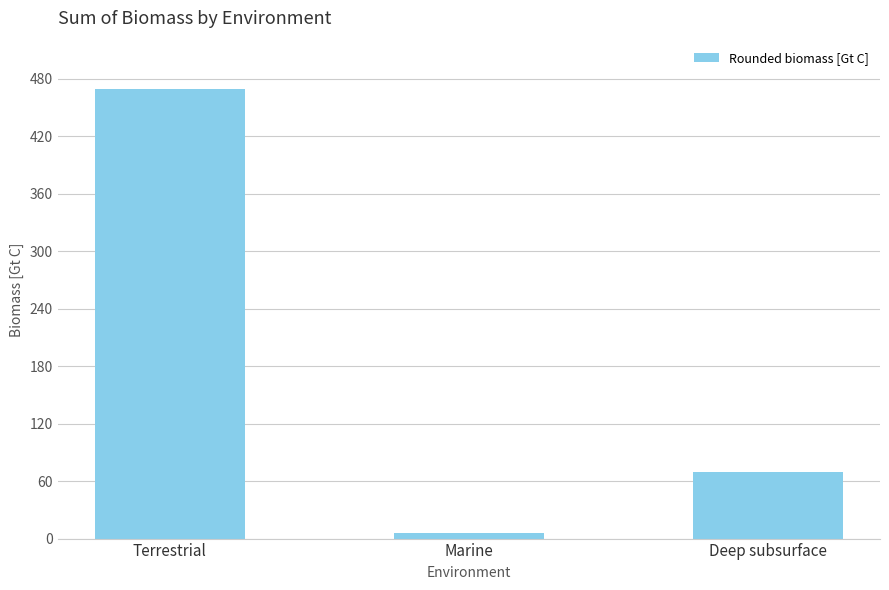

Reading left to right, transcribe all the data shown in this chart.

470	6	70